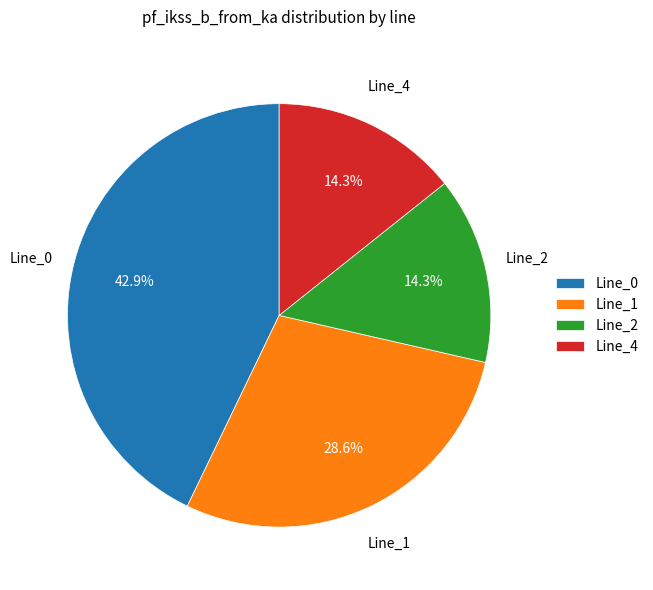

Is it true that Line_2 is 24% of the pie?

False